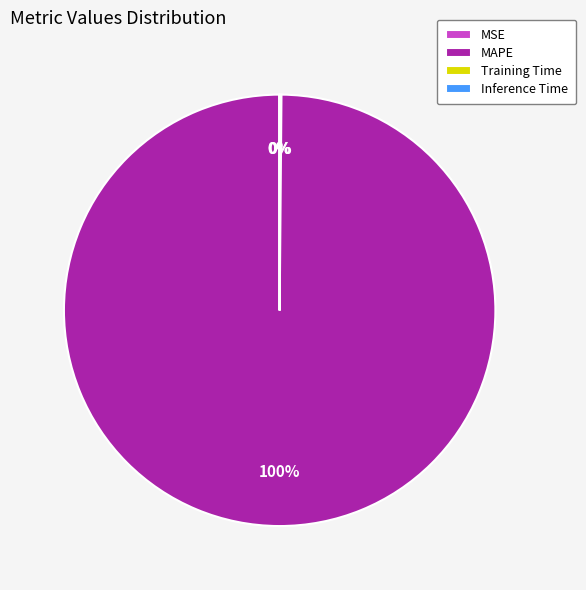

What percentage is the MAPE slice, to the nearest percent?

100%